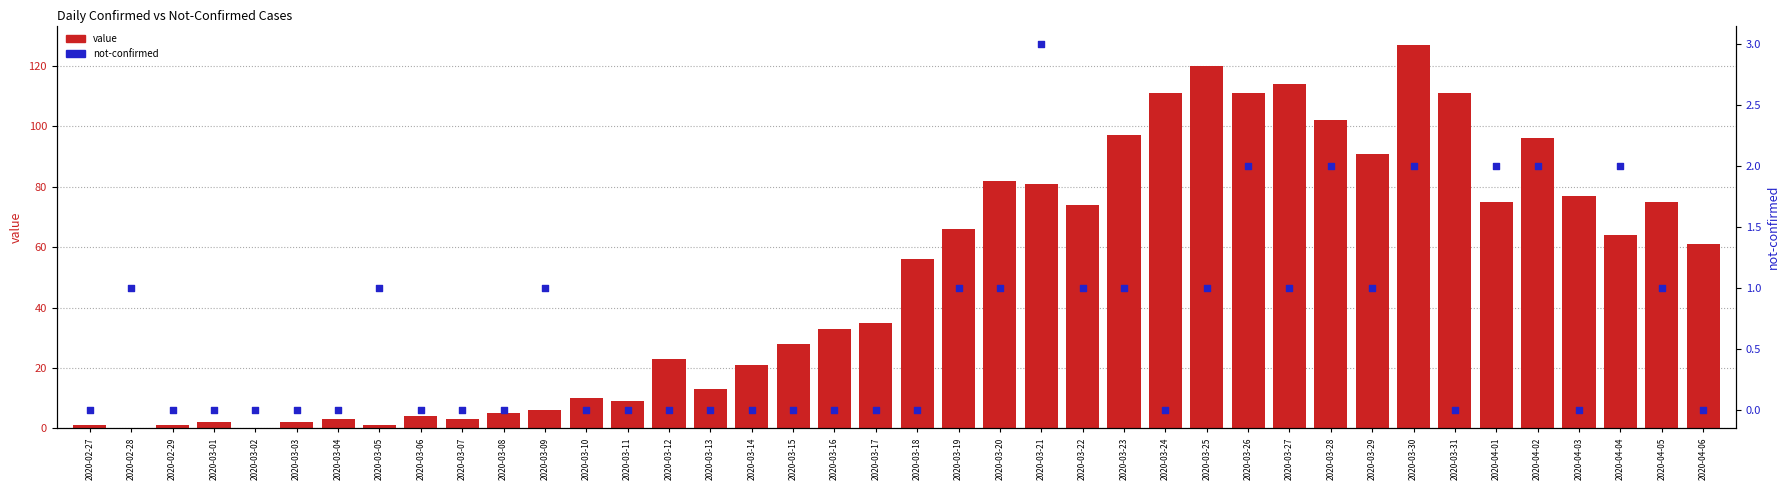

Which series reaches the minimum Y coordinate?

value